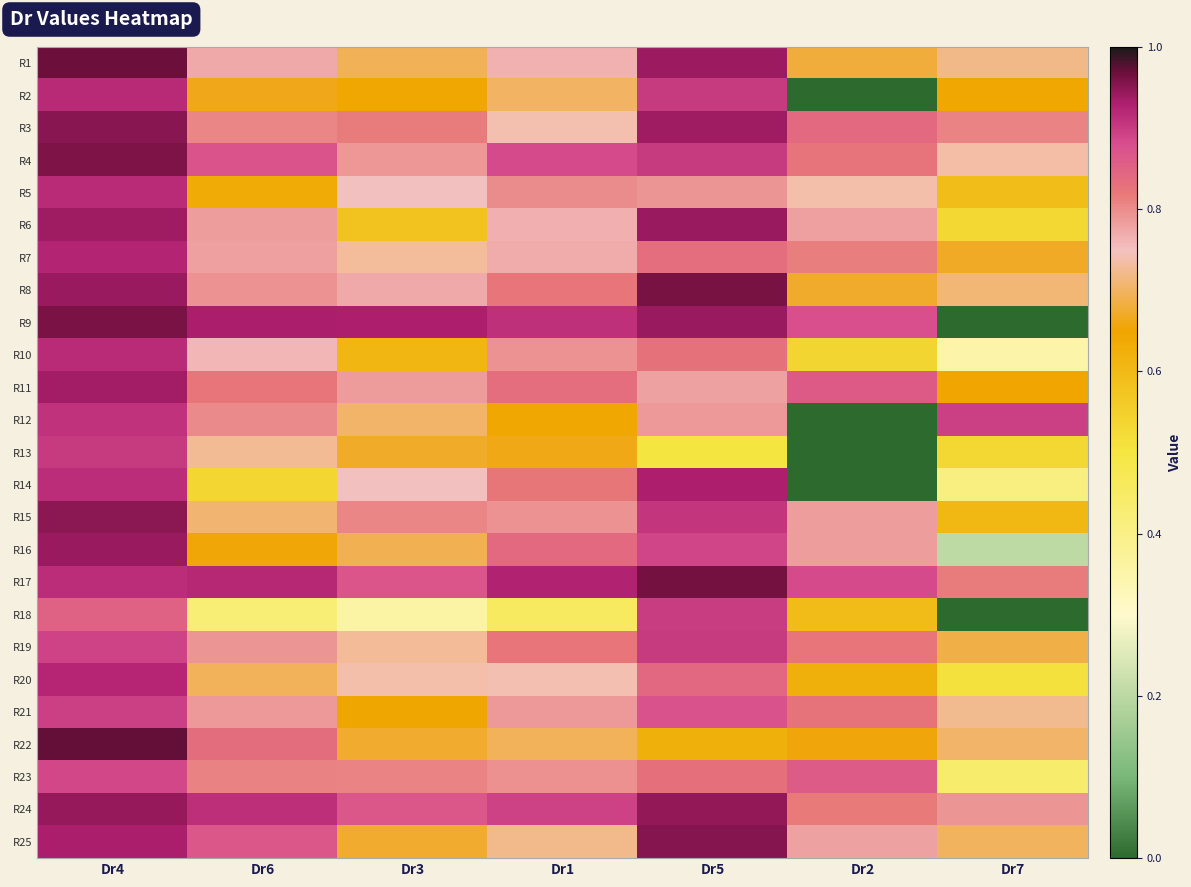

Which has a higher value, Dr2 or Dr1?

Dr1